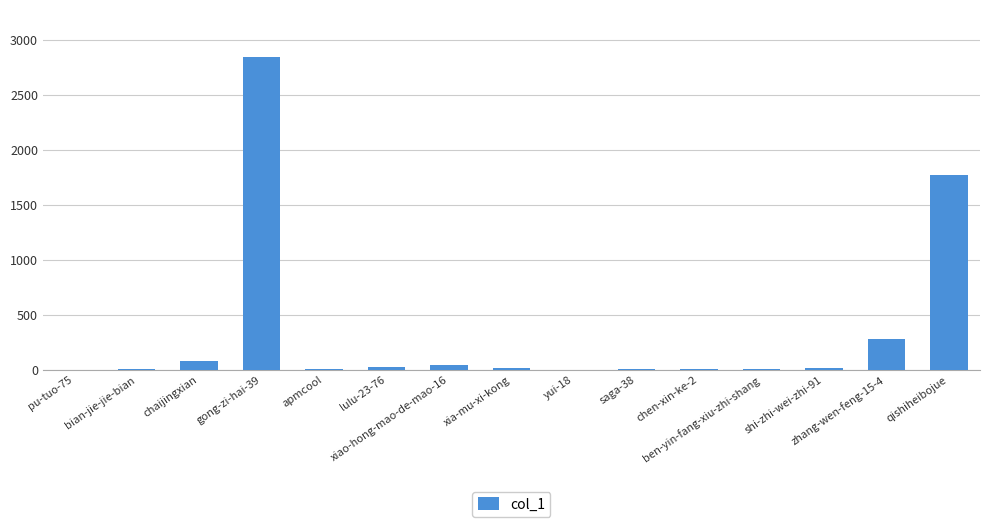

Which has a higher value, qishiheibojue or apmcool?

qishiheibojue